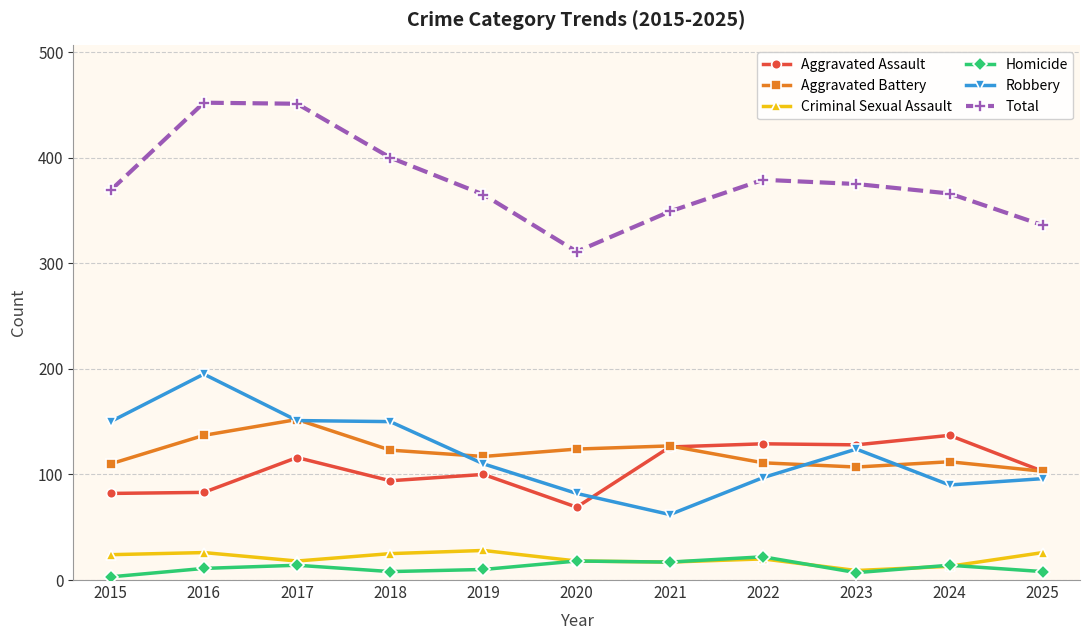

Is this an area chart (filled region under the line)?

No